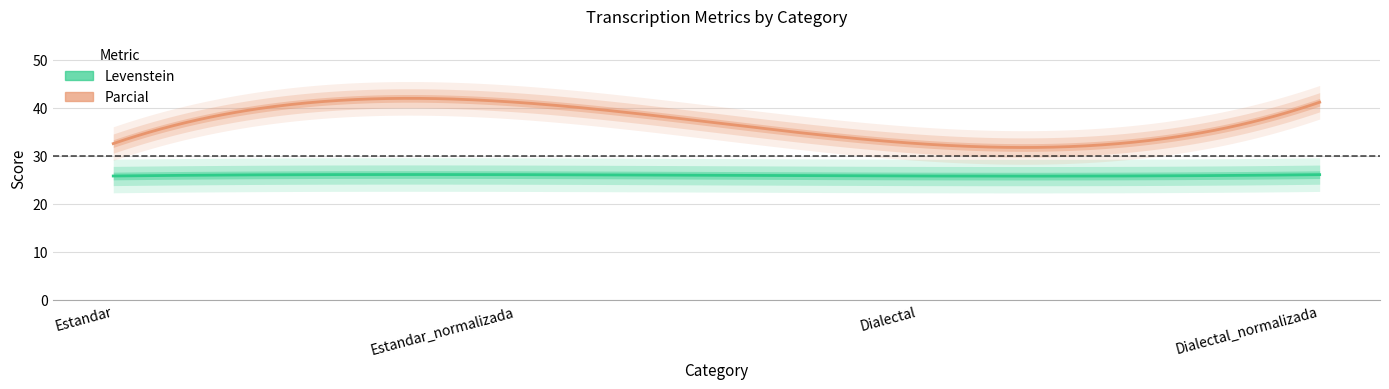

True or false: Parcial and Levenstein cross at least once.

False